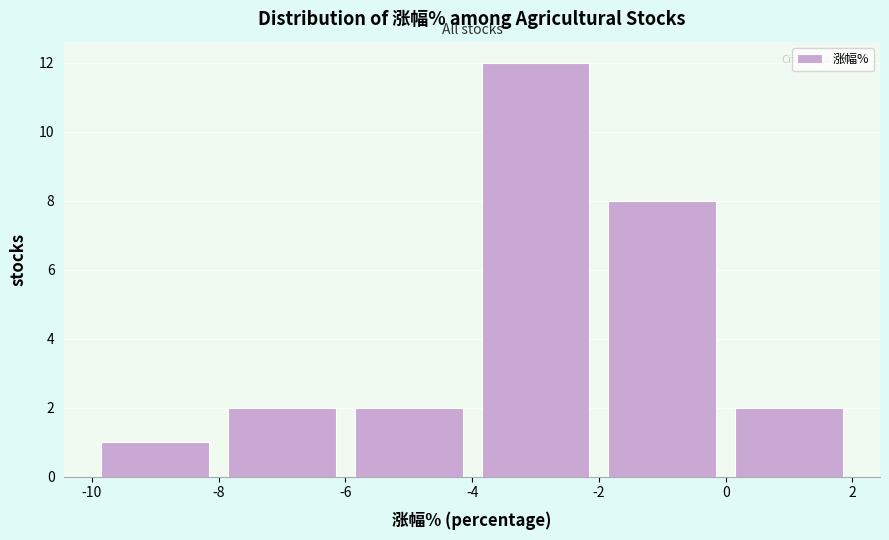

Reading left to right, transcribe this chart: for each bar, give the range it covers on the x-axis and its height. The values are not printed on the chart, so give them approximately, as read against the axis.

-10 to -8: 1
-8 to -6: 2
-6 to -4: 2
-4 to -2: 12
-2 to 0: 8
0 to 2: 2